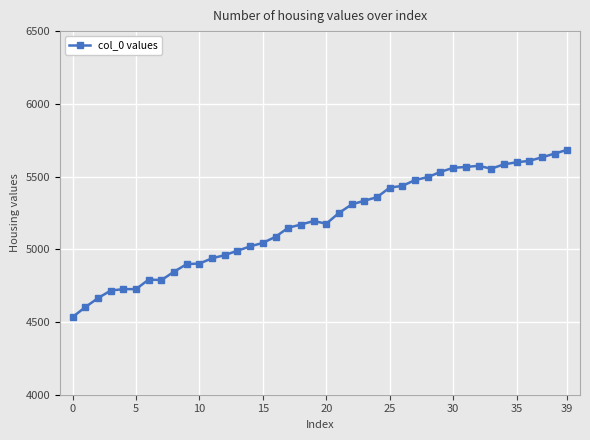

What is the smallest value displayed?

4534